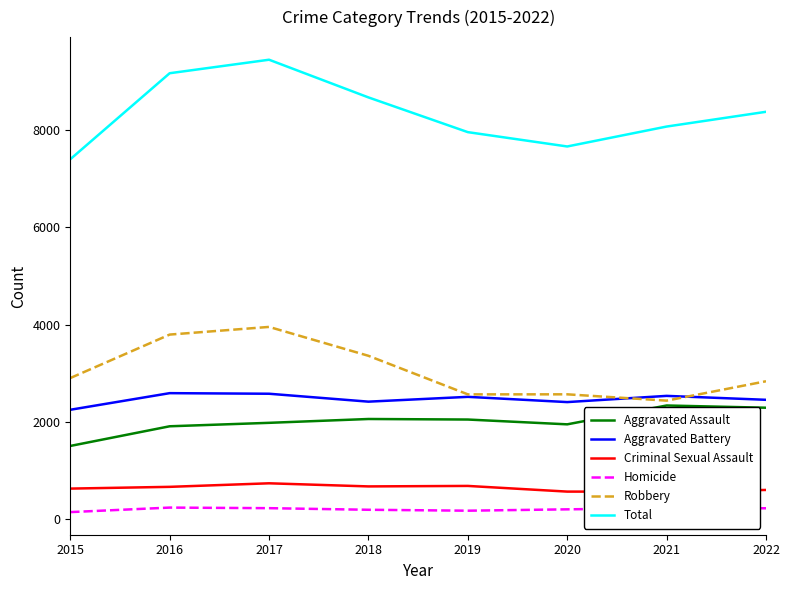

What is the value of the Criminal Sexual Assault point at the 7th from the left?

559